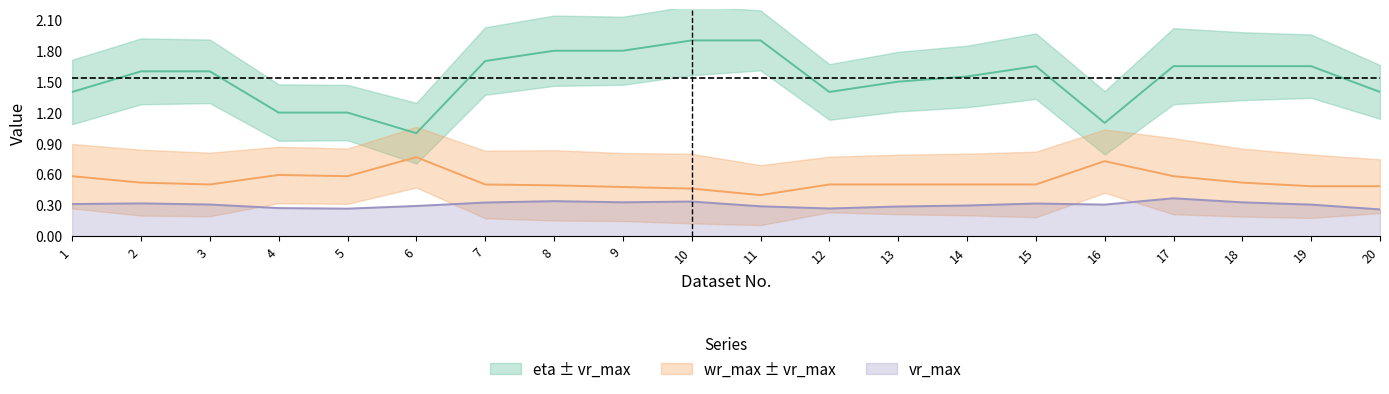

What is the total value across all series at 1?

2.3